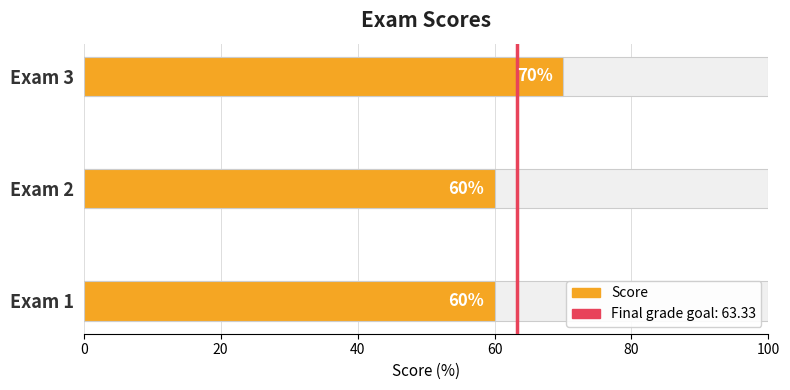

The chart shows a value of 60 at Exam 1. True or false?

True